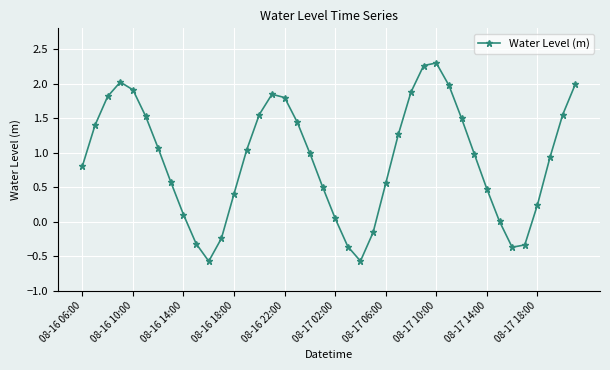

What is the minimum value shown in the chart?

-0.6